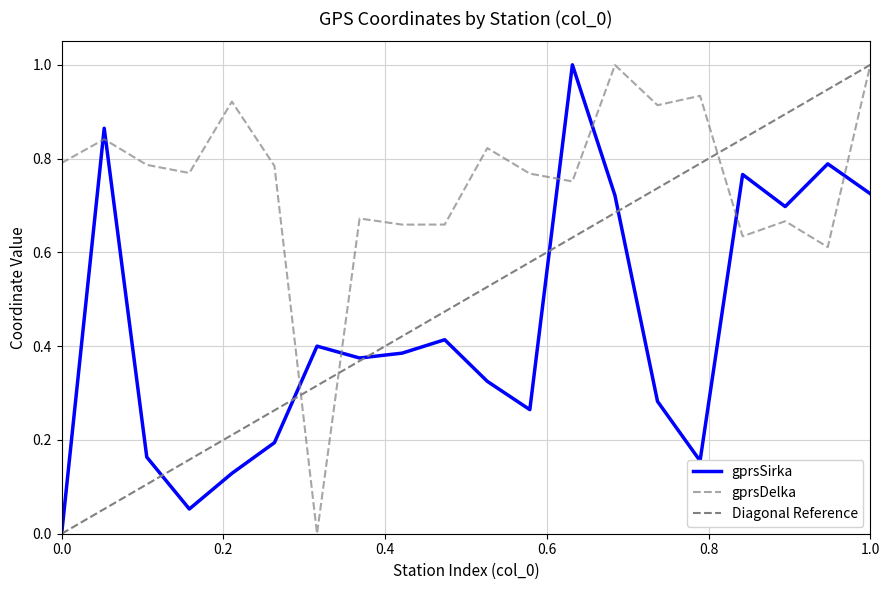

What position from the left is 367?

14